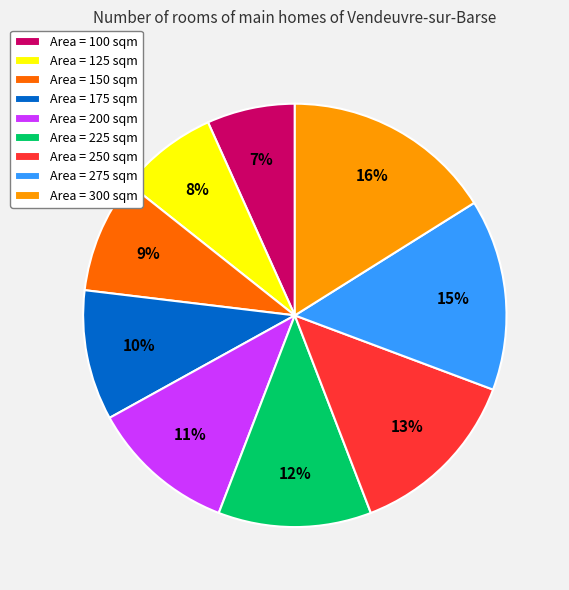

Count the number of slices in the pie.

9